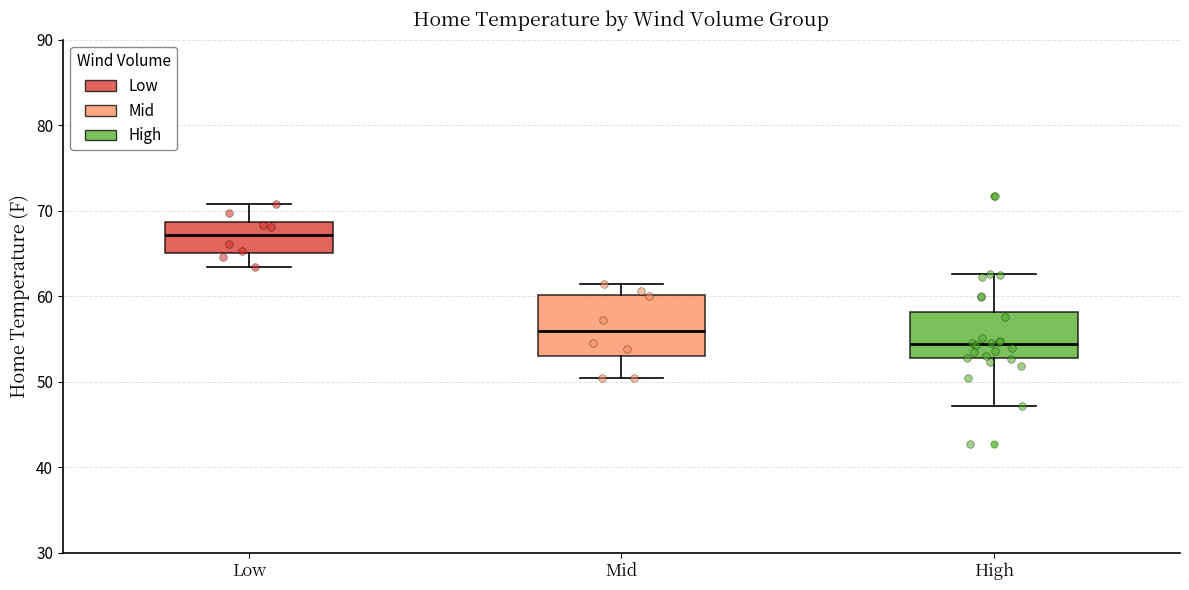

Where does the upper whisker of the box for High end on the y-axis? The values are not printed on the chart, so give them approximately, as read against the axis.

63